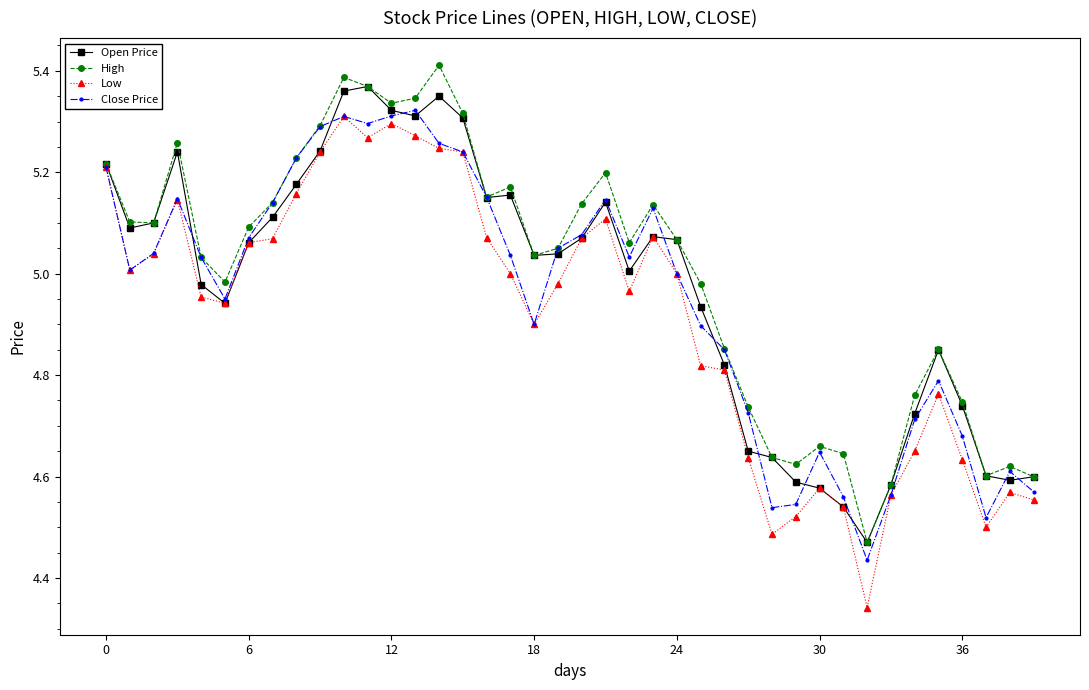

In Close Price, how many points are lower than both neighbors (excluding endpoints)?

8